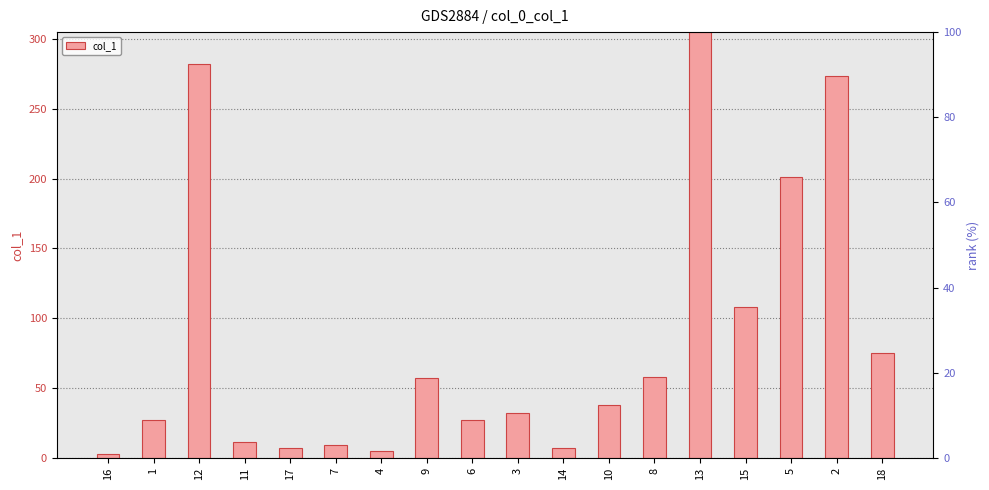

Reading left to right, what are all the values shown in this chart?

16=2.7	1=27.4	12=282.3	11=11.5	17=6.9	7=9.2	4=5.0	9=57.3	6=27.2	3=32.1	14=7.1	10=38.1	8=57.8	13=304.9	15=107.8	5=201.0	2=273.3	18=75.2